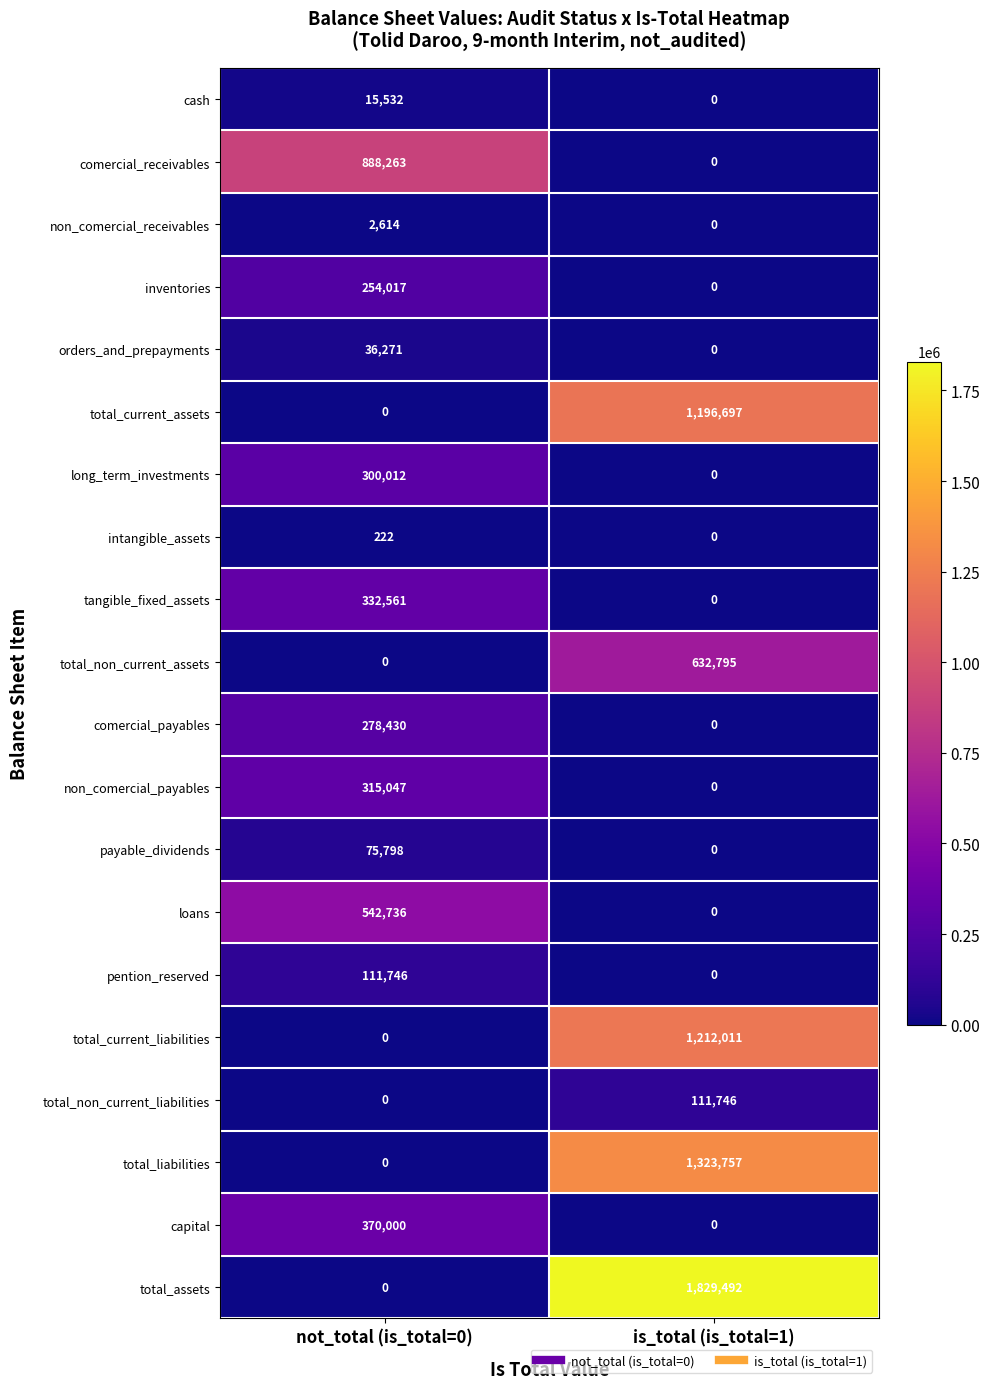

Which series has the largest total across all categories?

total_assets